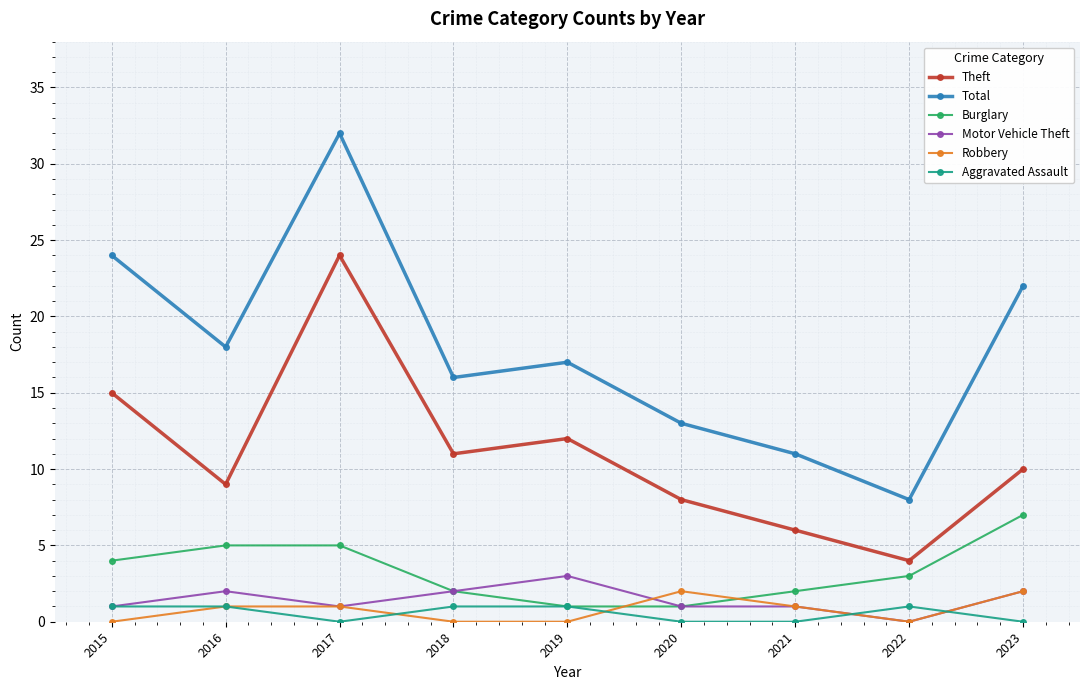

True or false: Aggravated Assault and Total cross at least once.

False